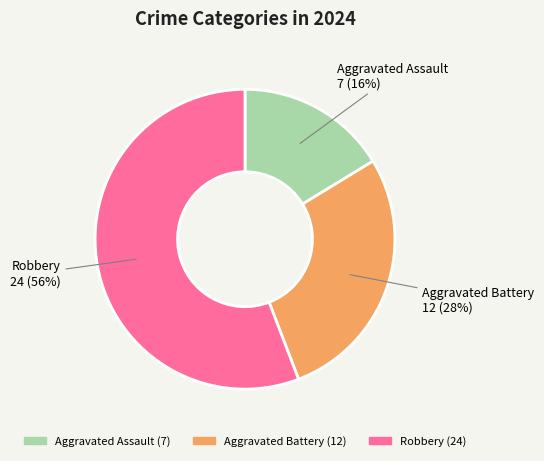

Is it true that Robbery is 56% of the pie?

True